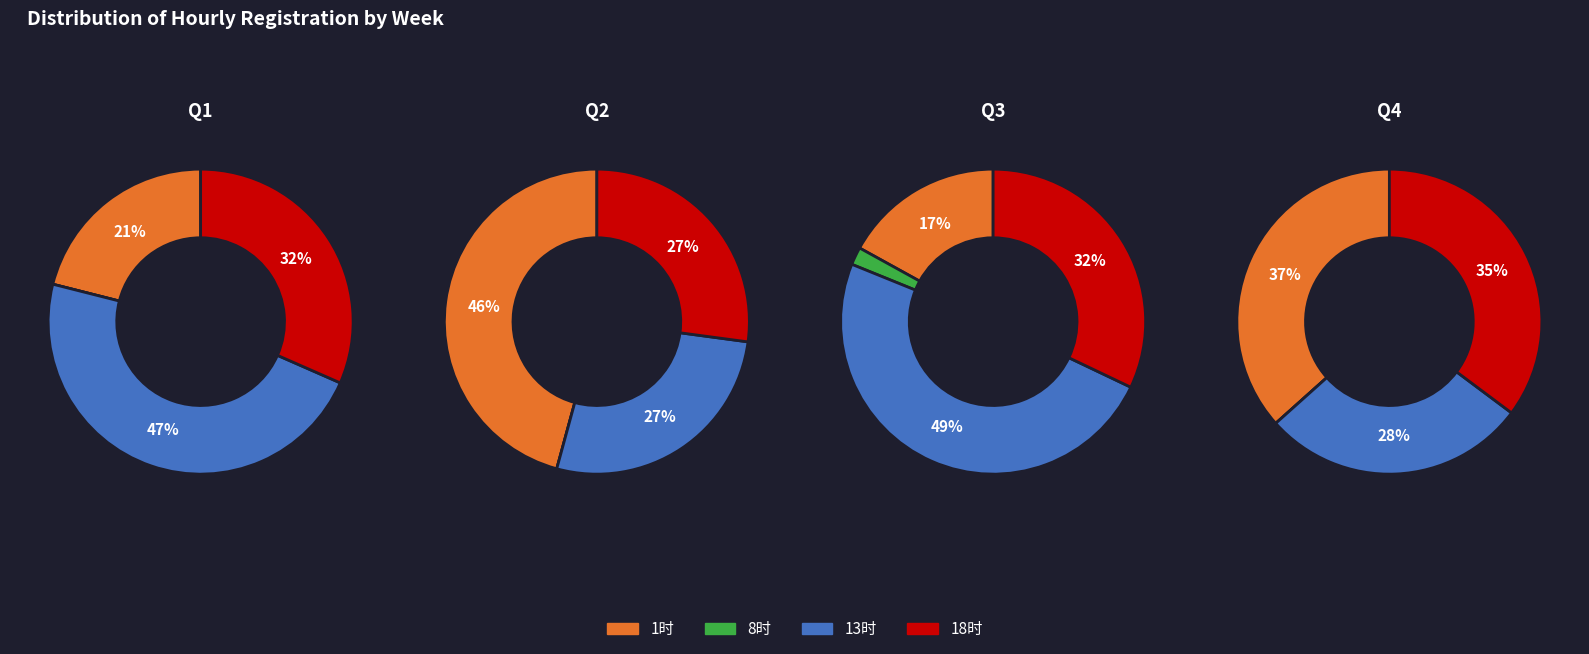

How many segments does this pie chart have?

4